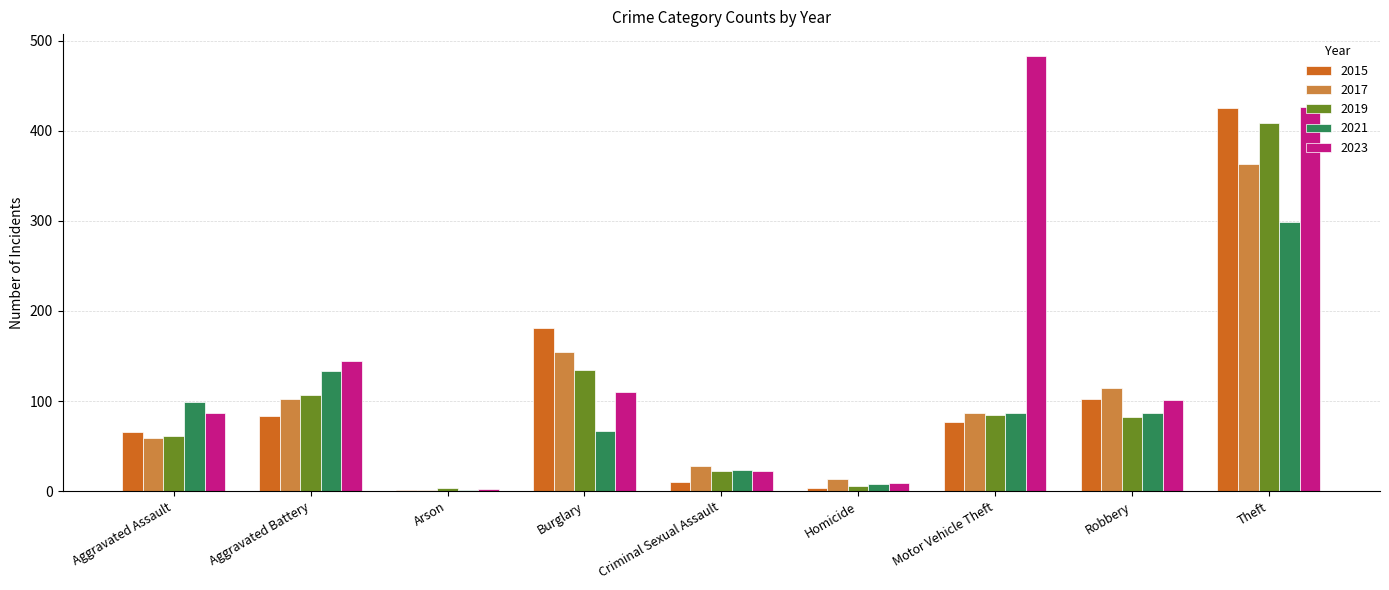

At which label is 2019 closest to 206?

Burglary